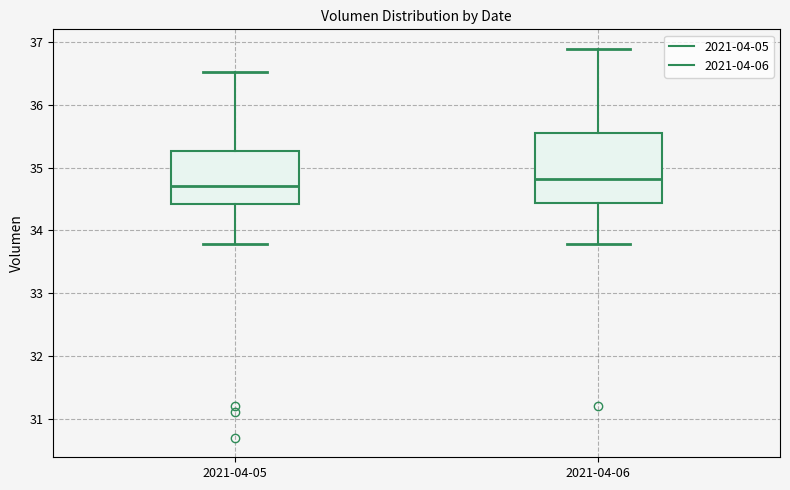

Reading left to right, read every box against the y-axis: the position of its median line, the range the box covers, and the ends of its whiskers. The values are not printed on the chart, so give them approximately, as read against the axis.

2021-04-05: median 34.7, box 34.4 to 35.3, whiskers 33.8 to 36.5
2021-04-06: median 34.8, box 34.4 to 35.5, whiskers 33.8 to 36.9